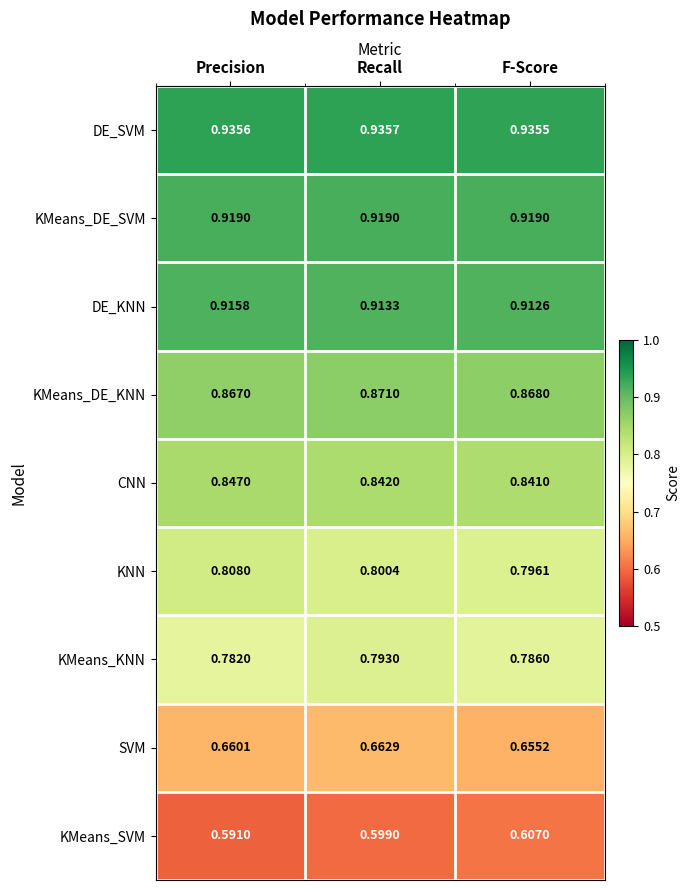

Rank the categories by DE_KNN value from highest to lowest.

Precision, Recall, F-Score